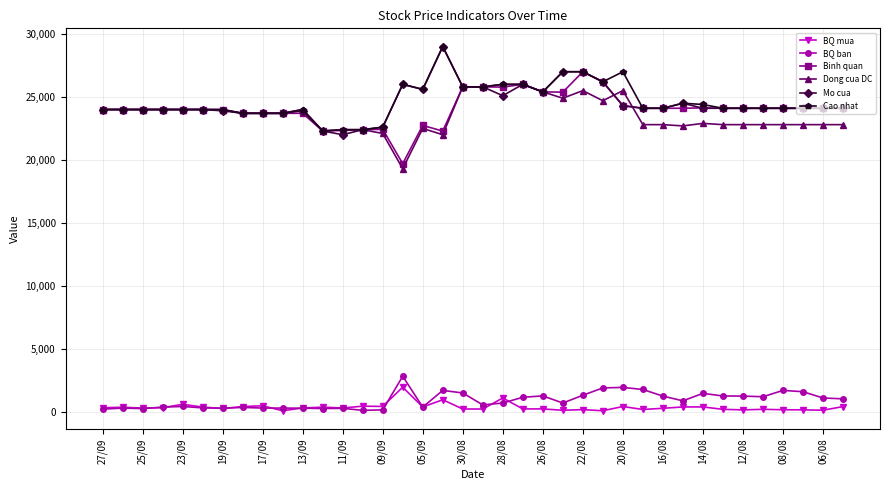

How many categories are shown in the chart?

38